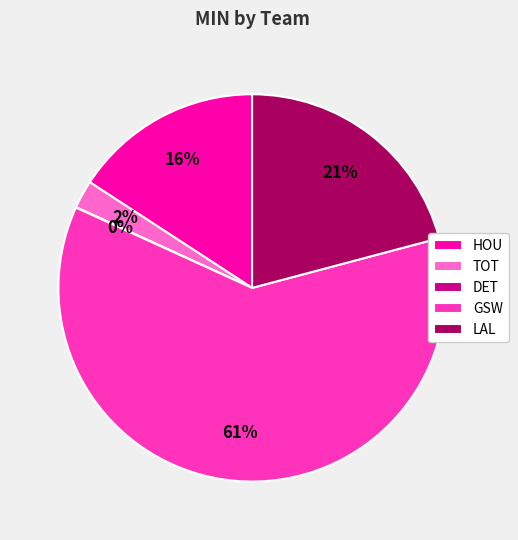

Which category has the biggest portion of the pie?

GSW